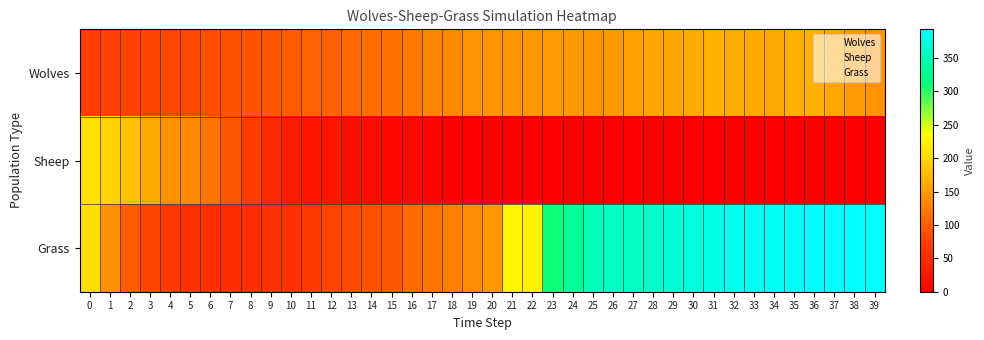

List the series in order of their overall mean, highest first.

Grass, Wolves, Sheep